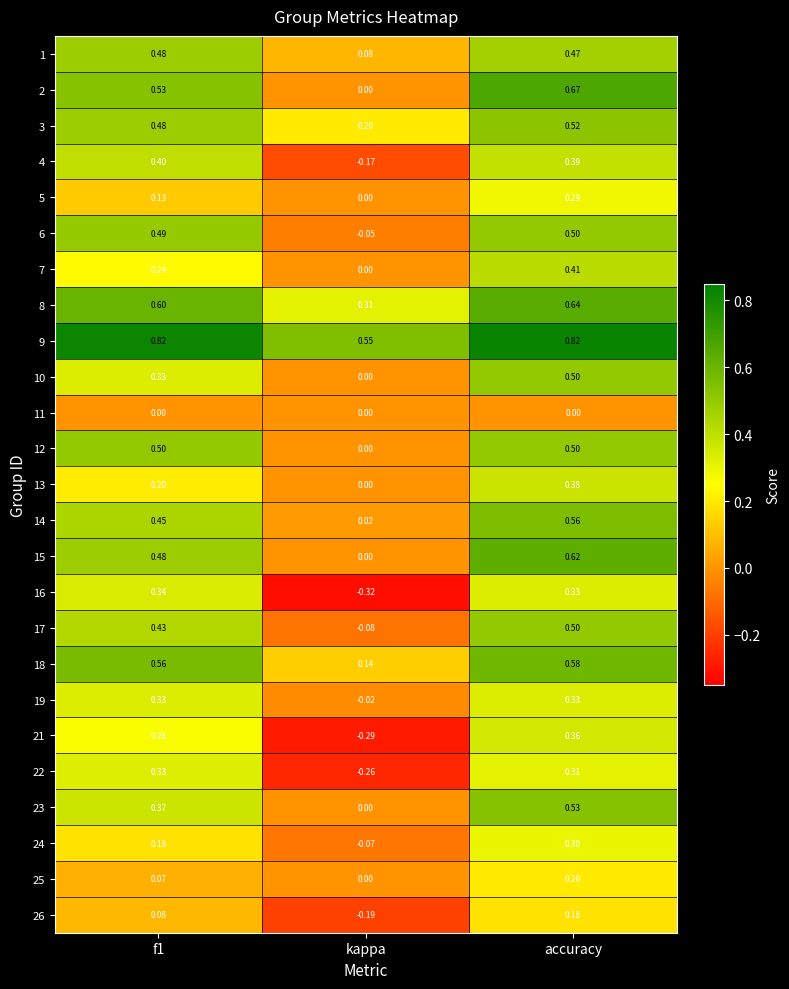

Where is 6 nearest to the value 0?

kappa